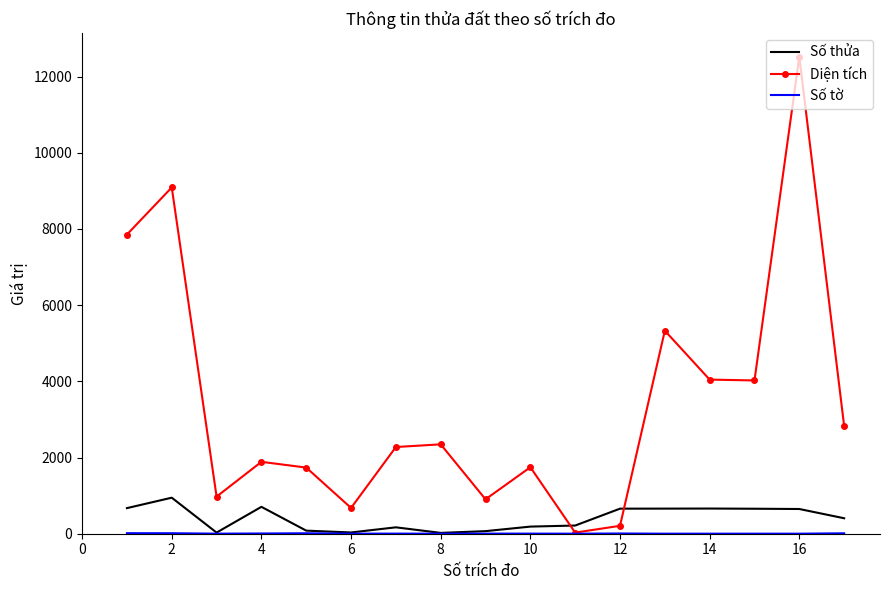

What is the greatest value displayed?

12521.0